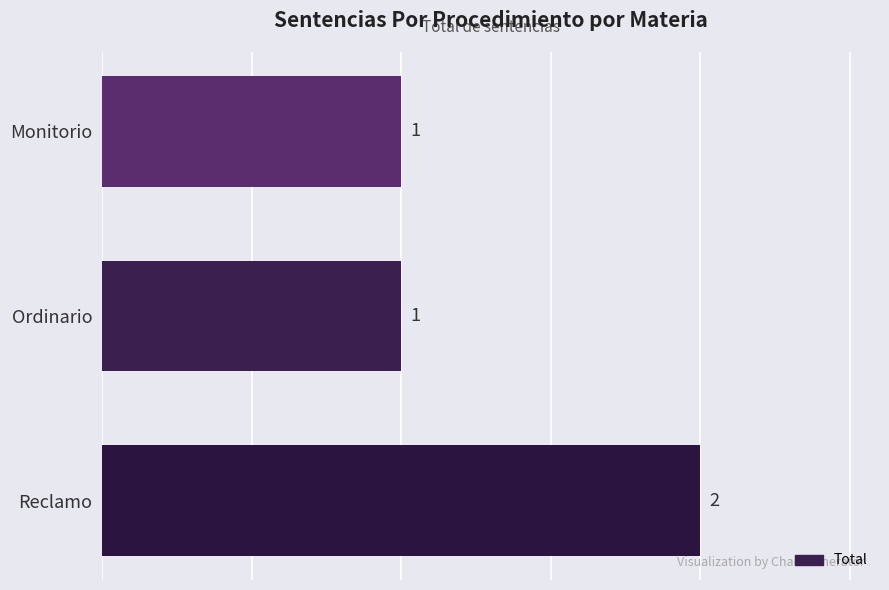

Reading bottom to top, transcribe all the data shown in this chart.

2	1	1